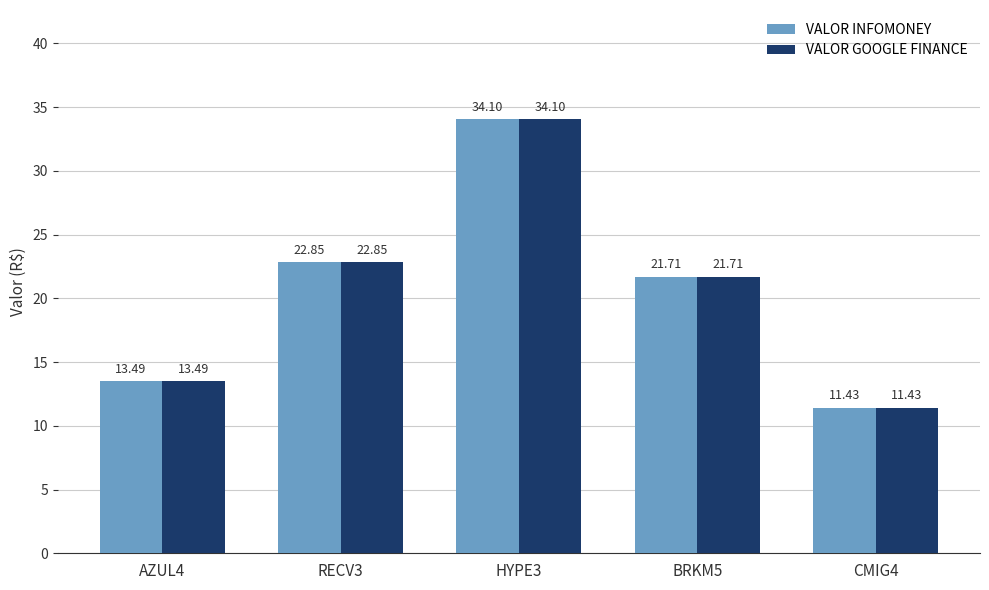

At which category is the sum across all series the highest?

HYPE3